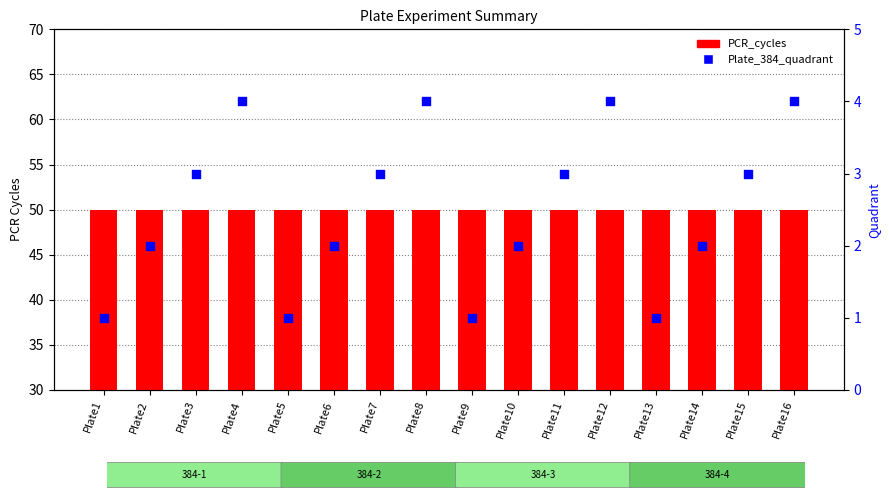

What is the total value across all series at Plate9?

51